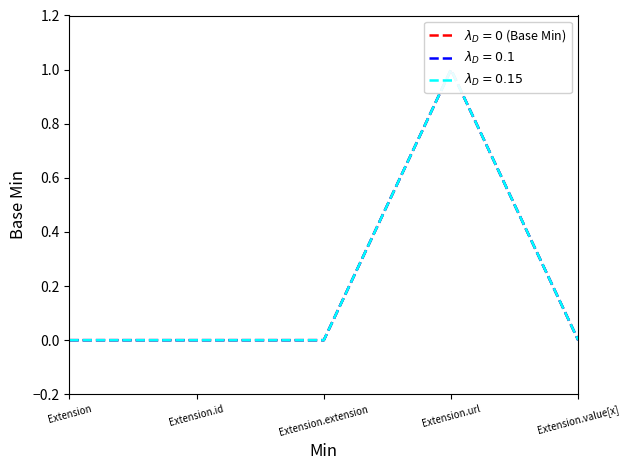

Which series has the largest range (max minus min)?

Base Min (shifted)